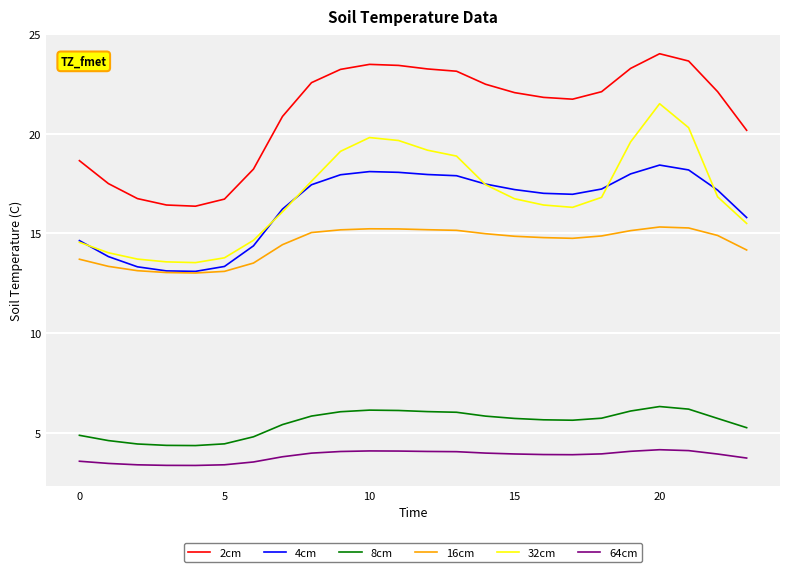

What is the highest value of the 16cm series?

15.3